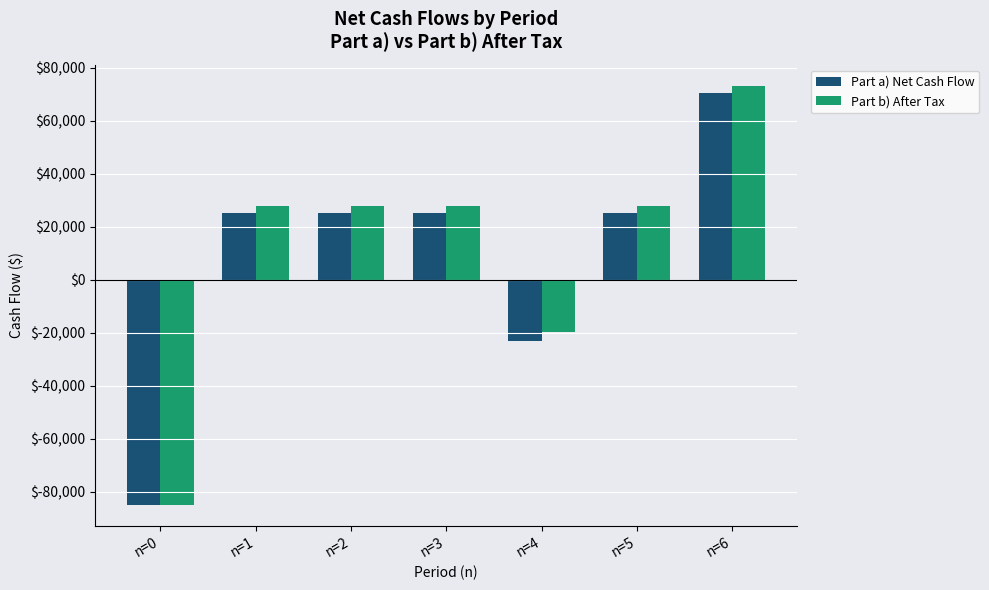

At which category is the sum across all series the highest?

n=6